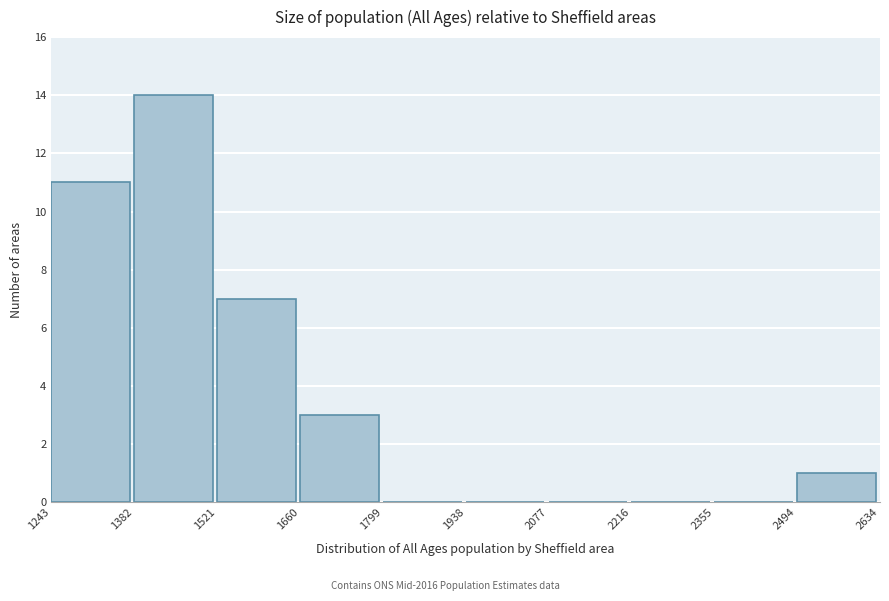

Reading left to right, list every bar in this chart as the range it spans on the x-axis followed by its height. The values are not printed on the chart, so give them approximately, as read against the axis.

1243 to 1382: 11
1382 to 1521: 14
1521 to 1660: 7
1660 to 1799: 3
1799 to 1938: 0
1938 to 2077: 0
2077 to 2216: 0
2216 to 2355: 0
2355 to 2494: 0
2494 to 2634: 1